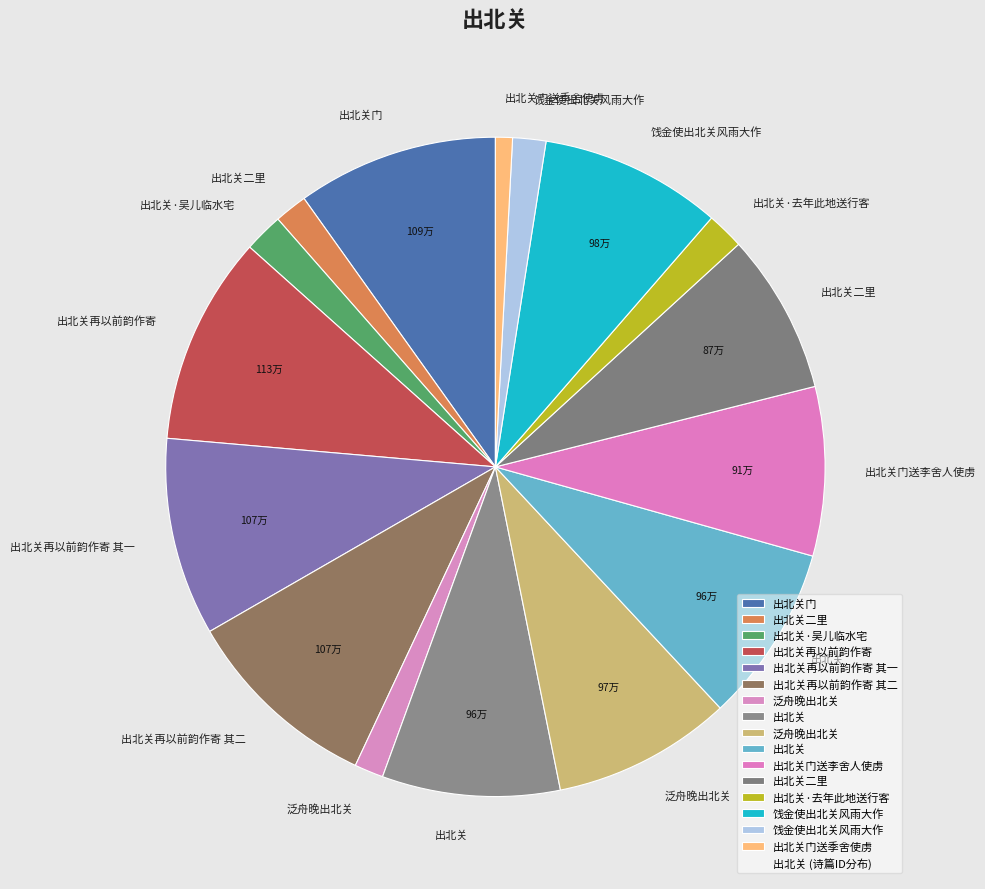

Does any single category account for the majority?

No